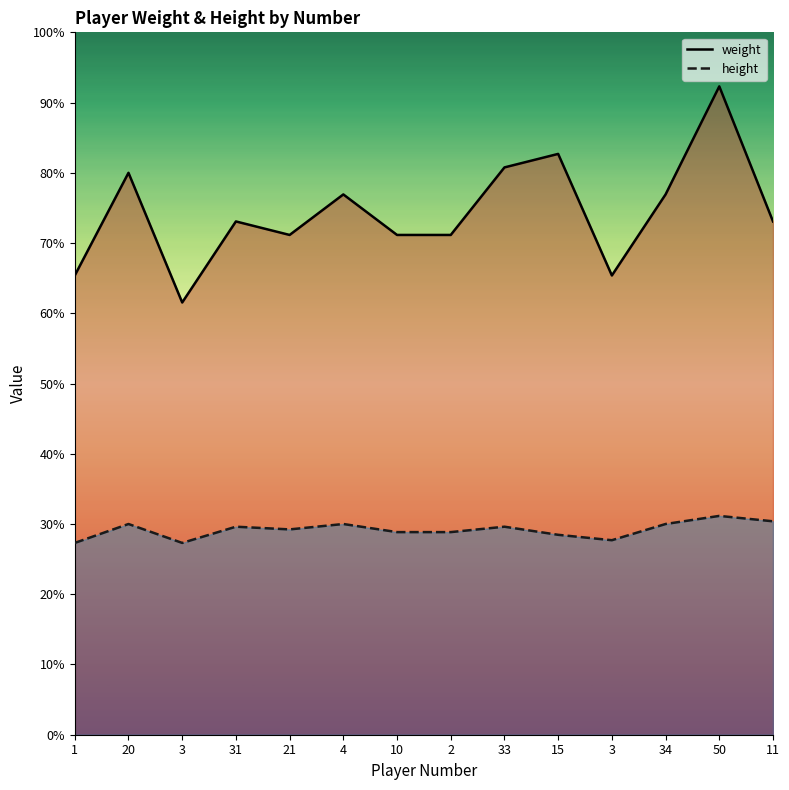

What are all the series names shown in the legend?

weight, height